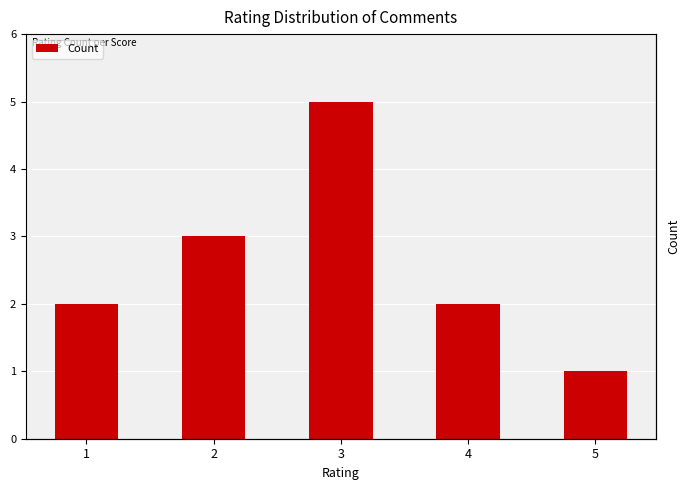

Where is the data nearest to the value 3?

2